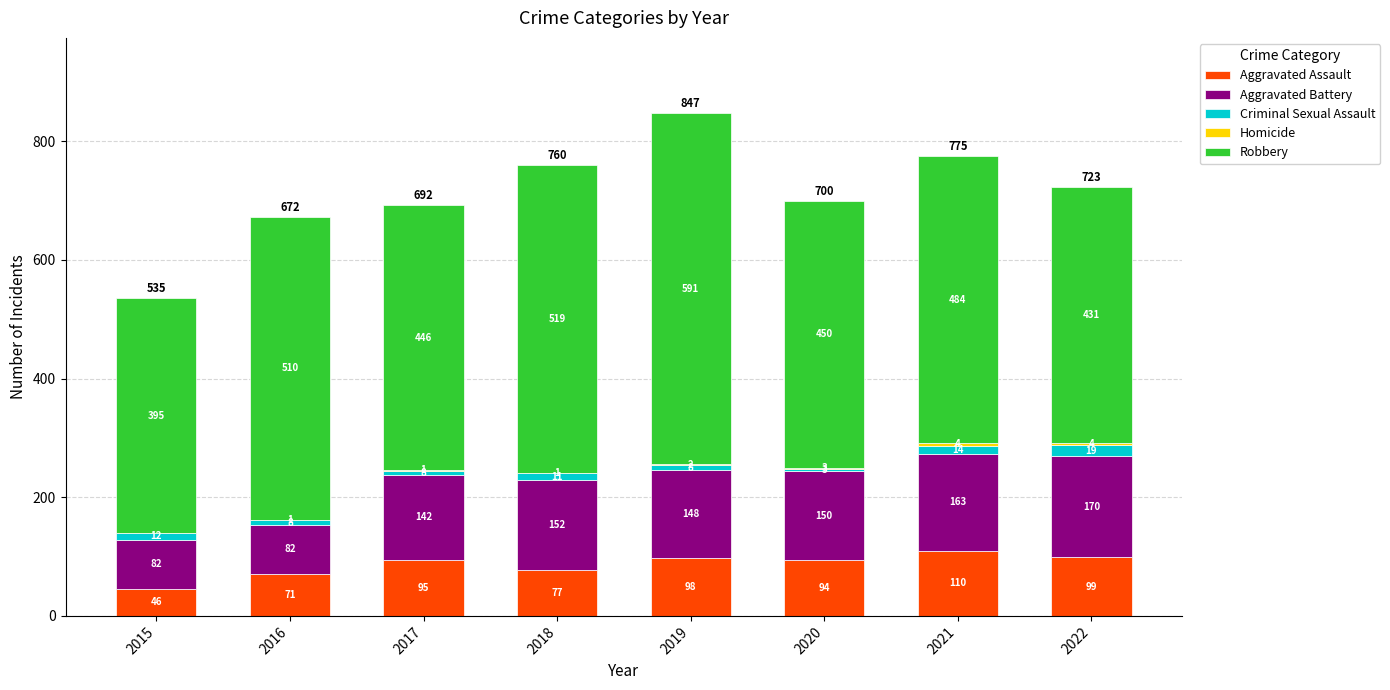

What is the difference between the Aggravated Assault values at 2021 and 2017?

15